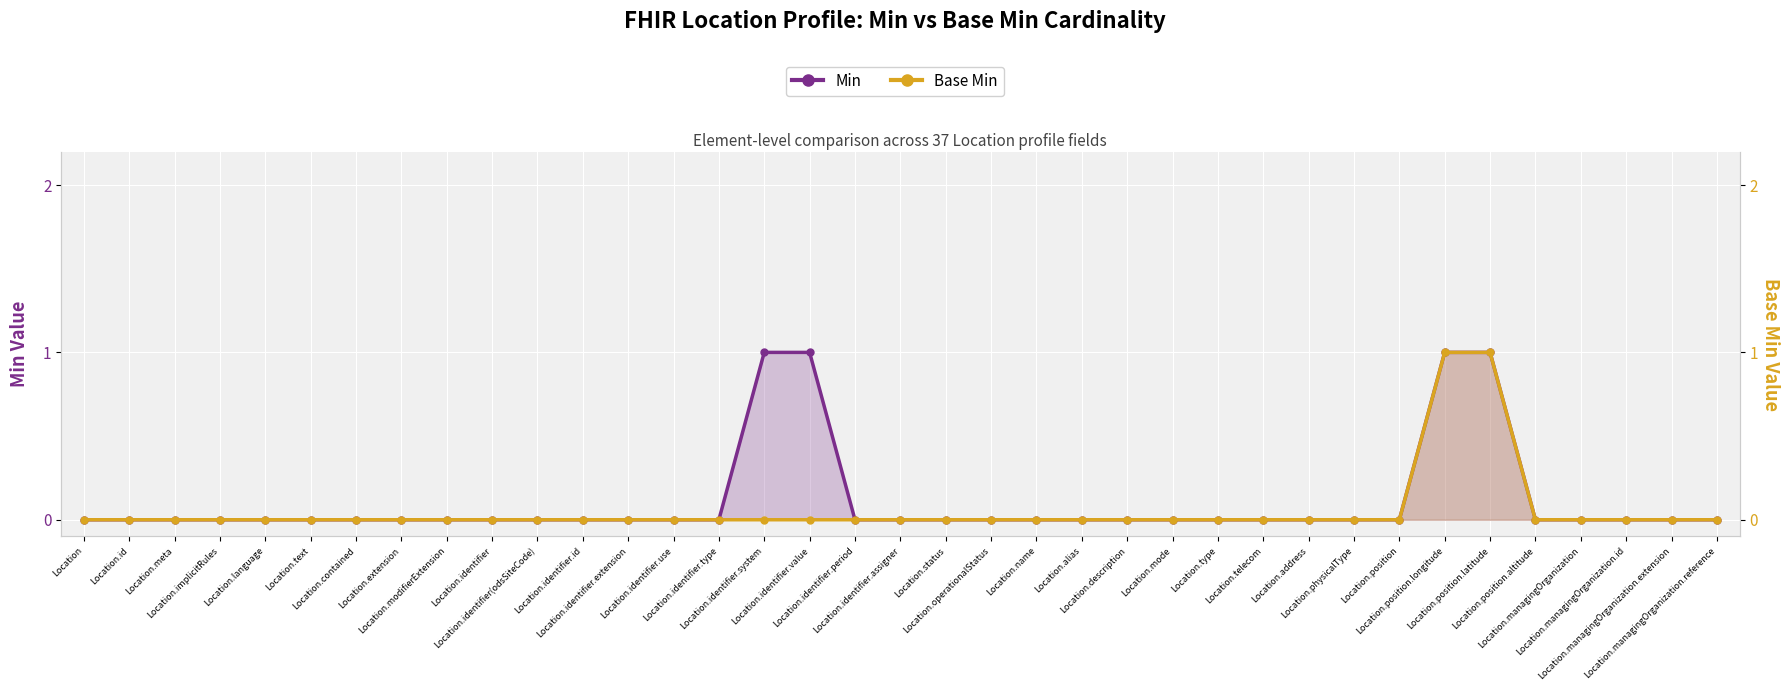

List the labels in order of Base Min value, largest first.

Location.position.longitude, Location.position.latitude, Location, Location.id, Location.meta, Location.implicitRules, Location.language, Location.text, Location.contained, Location.extension, Location.modifierExtension, Location.identifier, Location.identifier(odsSiteCode), Location.identifier.id, Location.identifier.extension, Location.identifier.use, Location.identifier.type, Location.identifier.system, Location.identifier.value, Location.identifier.period, Location.identifier.assigner, Location.status, Location.operationalStatus, Location.name, Location.alias, Location.description, Location.mode, Location.type, Location.telecom, Location.address, Location.physicalType, Location.position, Location.position.altitude, Location.managingOrganization, Location.managingOrganization.id, Location.managingOrganization.extension, Location.managingOrganization.reference